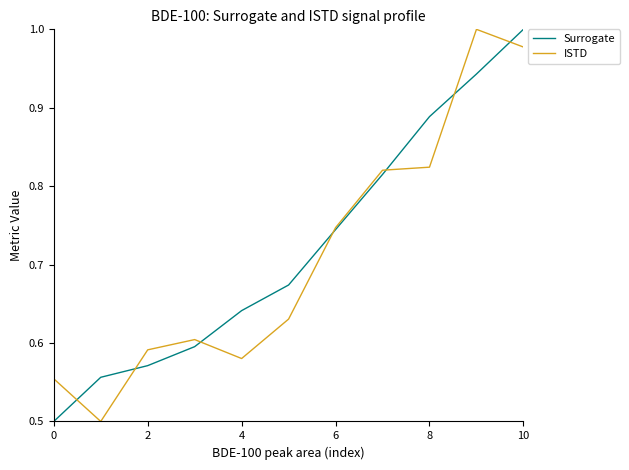

How many lines are shown in the chart?

2